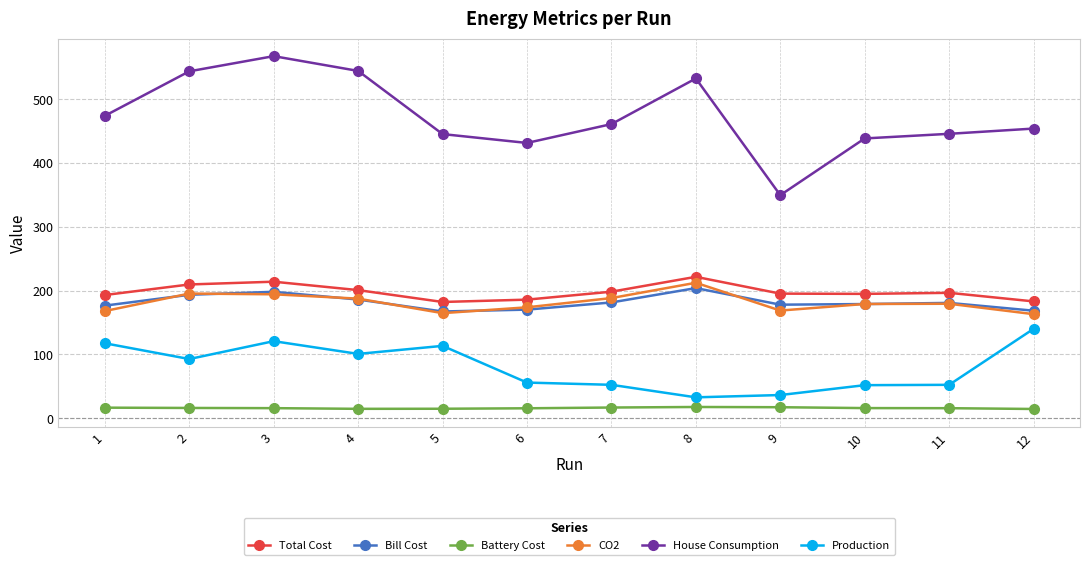

Which series has the largest range (max minus min)?

House Consumption